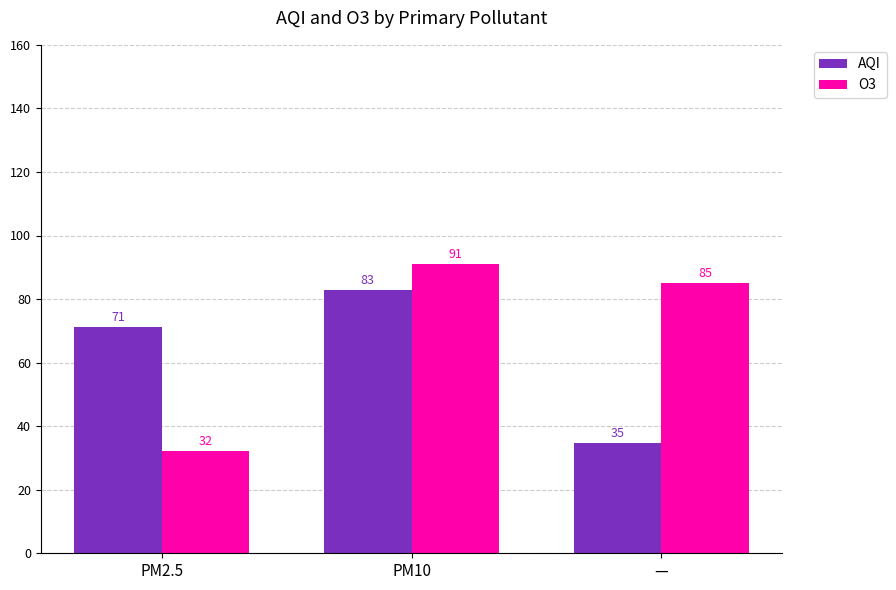

What is the difference between the AQI values at PM2.5 and —?

36.6